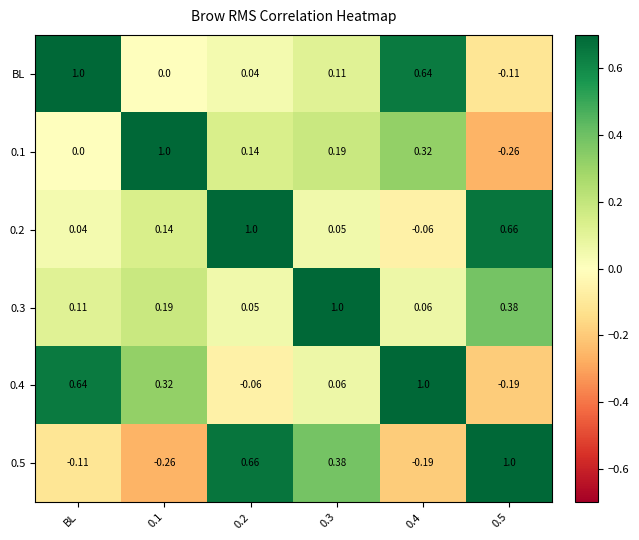

What is the total value across all series at 0.5?

1.5